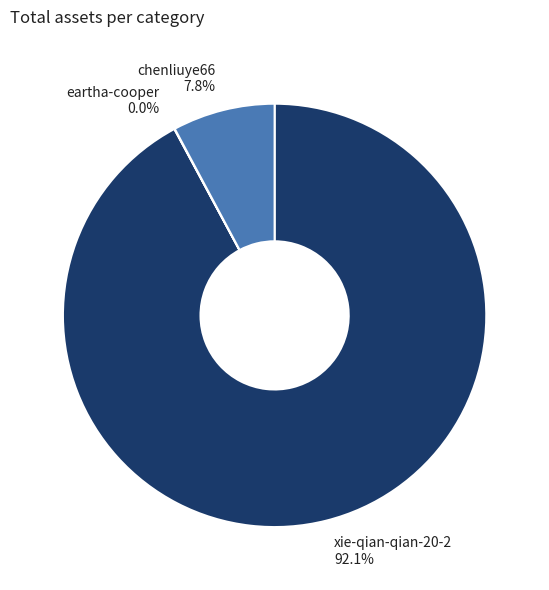

To the nearest percent, what is the combined percentage of xie-qian-qian-20-2 and chenliuye66?

100%